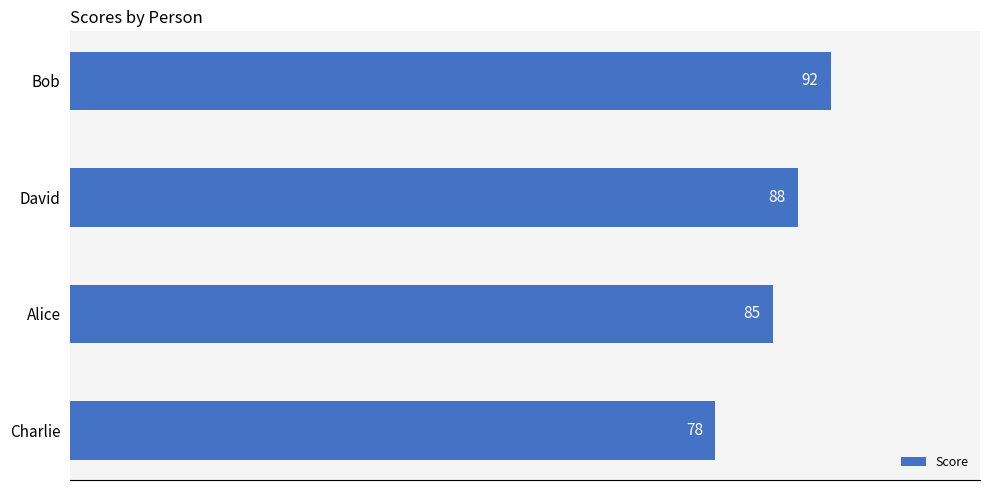

The chart shows a value of 49 at Alice. True or false?

False